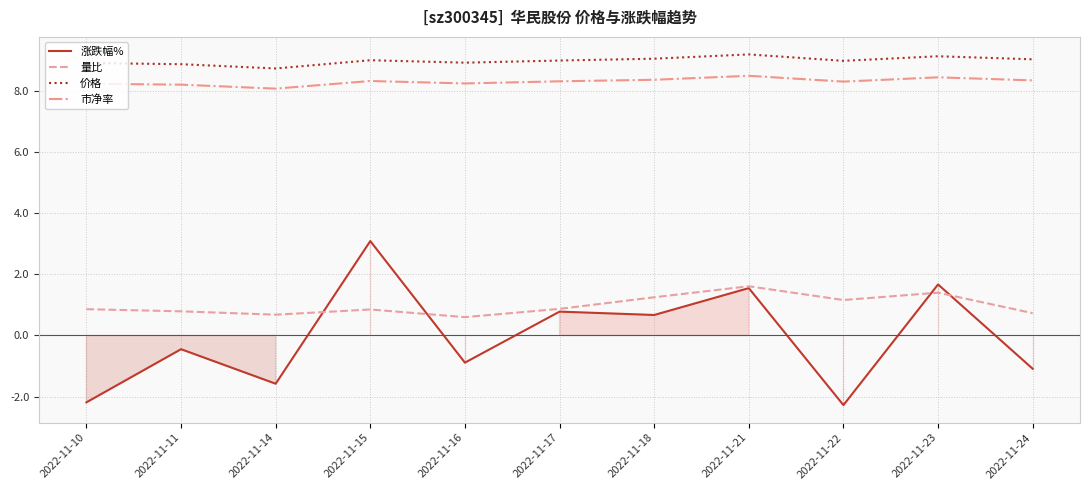

Is this an area chart (filled region under the line)?

No